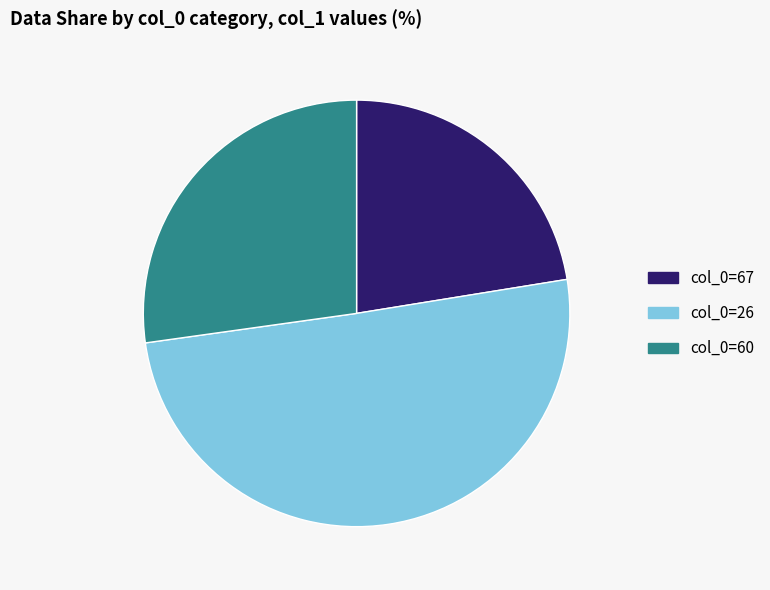

Between col_0=67 and col_0=60, which is larger?

col_0=60